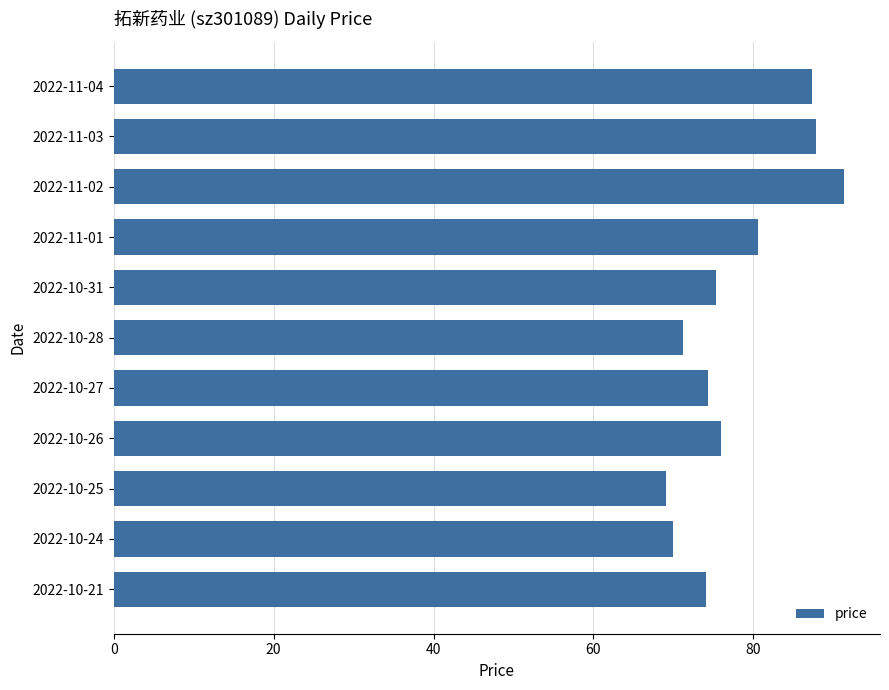

How many data points are above 75?

6